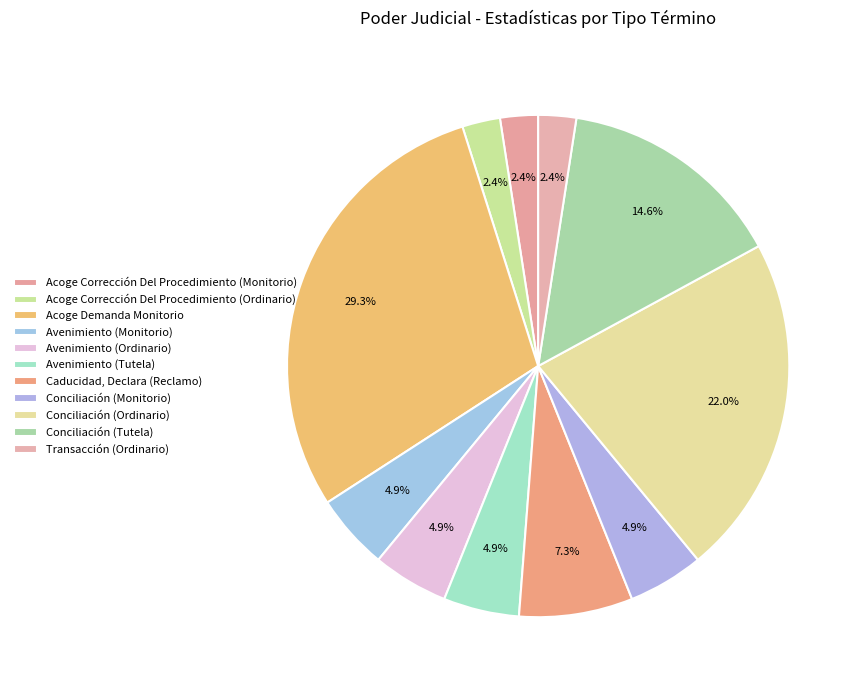

How many segments does this pie chart have?

11